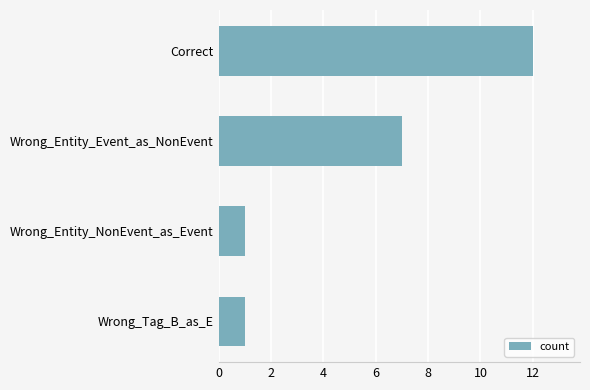

True or false: the data shows 1 at Wrong_Tag_B_as_E.

True